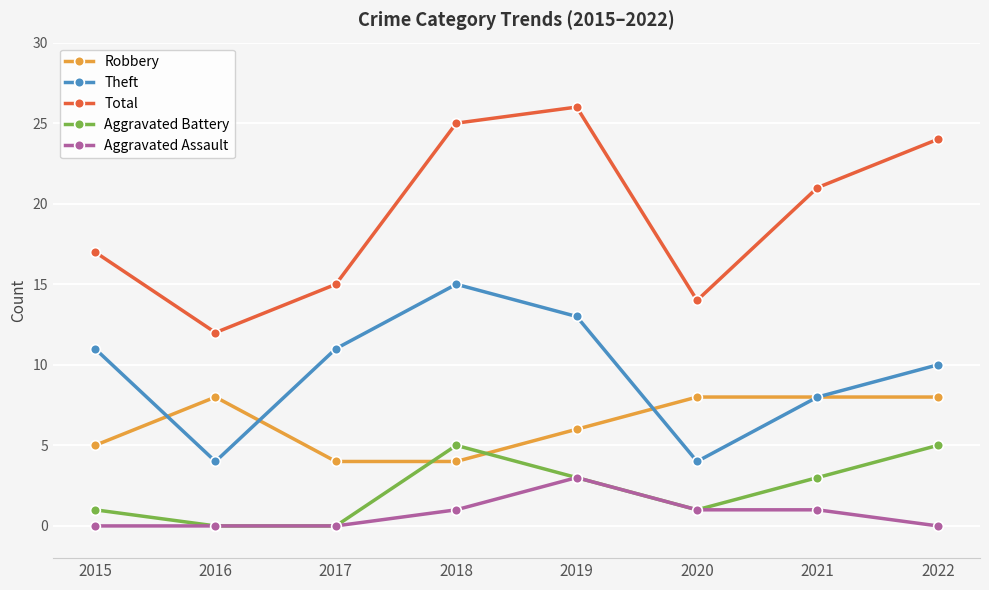

Reading right to left, transcribe all the data shown in this chart.

Robbery: 2022=8	2021=8	2020=8	2019=6	2018=4	2017=4	2016=8	2015=5
Theft: 2022=10	2021=8	2020=4	2019=13	2018=15	2017=11	2016=4	2015=11
Total: 2022=24	2021=21	2020=14	2019=26	2018=25	2017=15	2016=12	2015=17
Aggravated Battery: 2022=5	2021=3	2020=1	2019=3	2018=5	2017=0	2016=0	2015=1
Aggravated Assault: 2022=0	2021=1	2020=1	2019=3	2018=1	2017=0	2016=0	2015=0